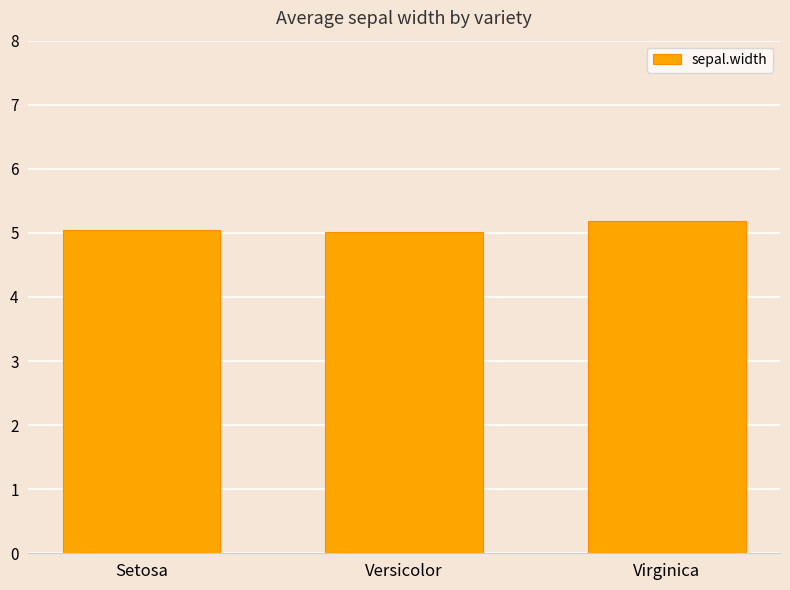

What is the sum of all values?

15.2